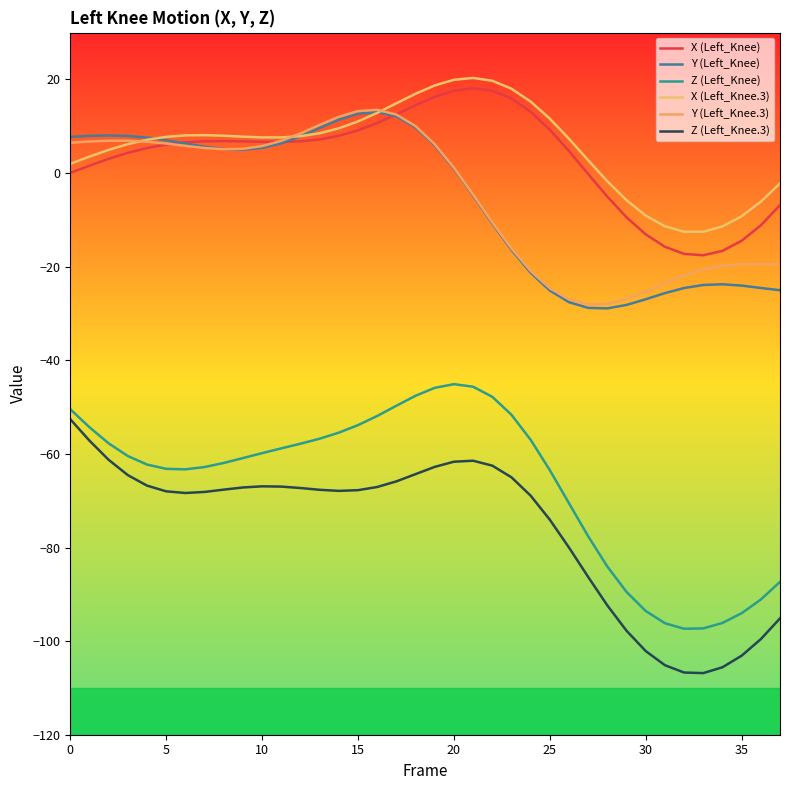

What is the difference between the maximum and second lowest values in the Z (Left_Knee.3) series?

54.1